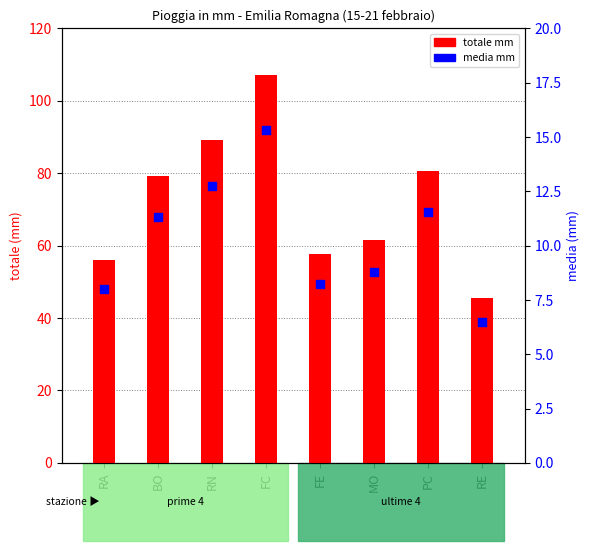

At how many categories does at least one series exceed 76?

4